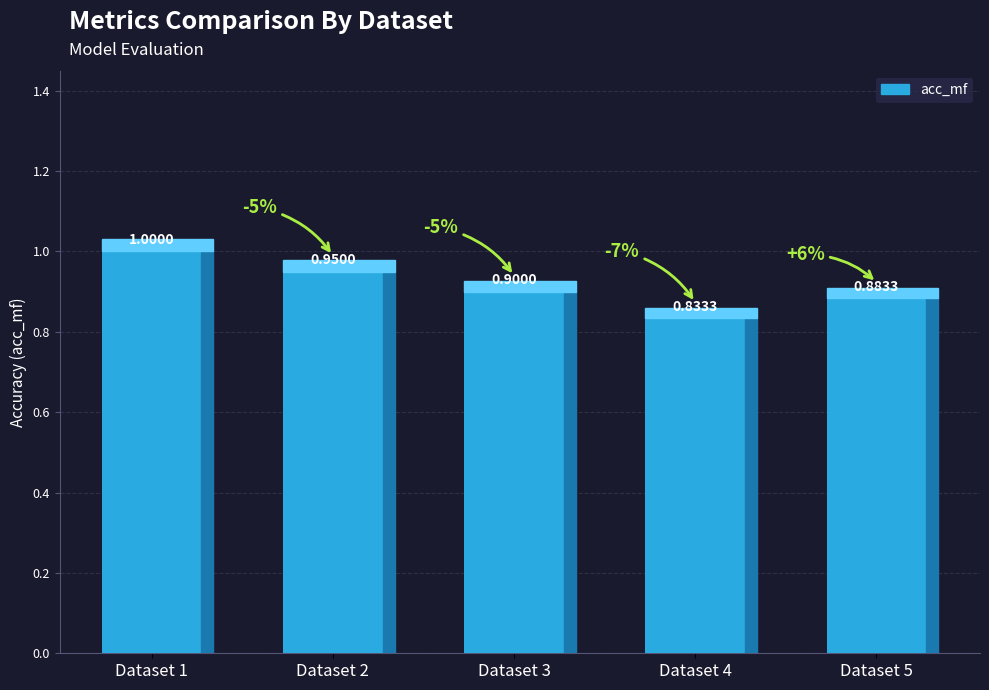

How many bars are there in total?

5